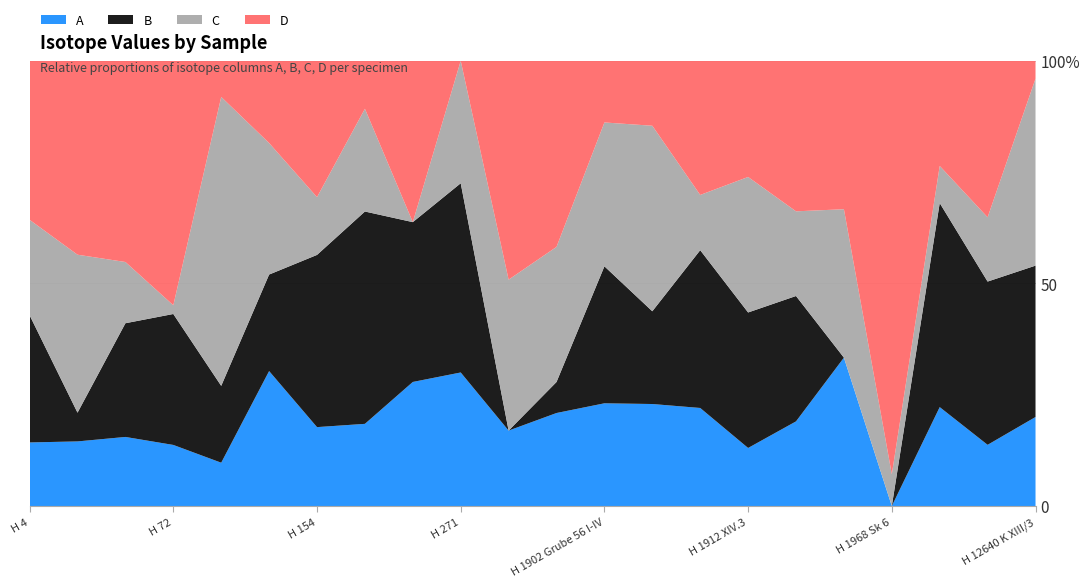

Reading right to left, extract all data points from this chart.

A: H 12640 K XIII/3=-19.8	H 12370 K IX/6=-19.9	H 12301 K I/1=-19.2	H 1968 Sk 6=-20.8	H 1968 Sk 4=-20.0	H 1936 DIV=-19.9	H 1912 XIV.3=-20.2	H 1912 XIII/3=-19.6	H 1904 III/1=-19.7	H 1902 Grube 56 I-IV=-19.3	H 275=-19.9	H 274=-19.8	H 271=-19.6	H 270=-19.8	H 269=-19.6	H 154=-19.7	H 106a=-20.0	H 105=-20.2	H 72=-20.1	H 66a=-20.0	H 17=-19.9	H 4=-20.2
B: H 12640 K XIII/3=11.7	H 12370 K IX/6=12.4	H 12301 K I/1=13.3	H 1968 Sk 6=10.0	H 1968 Sk 4=10.0	H 1936 DIV=11.3	H 1912 XIV.3=11.4	H 1912 XIII/3=12.0	H 1904 III/1=11.0	H 1902 Grube 56 I-IV=12.0	H 275=10.3	H 274=10.0	H 271=11.7	H 270=11.3	H 269=13.1	H 154=12.4	H 106a=10.6	H 105=11.1	H 72=11.5	H 66a=11.3	H 17=10.4	H 4=11.2
C: H 12640 K XIII/3=-13.5	H 12370 K IX/6=-14.7	H 12301 K I/1=-15.0	H 1968 Sk 6=-15.5	H 1968 Sk 4=-14.8	H 1936 DIV=-14.7	H 1912 XIV.3=-14.2	H 1912 XIII/3=-14.9	H 1904 III/1=-13.6	H 1902 Grube 56 I-IV=-13.5	H 275=-14.3	H 274=-13.6	H 271=-14.5	H 270=-15.6	H 269=-14.1	H 154=-14.8	H 106a=-14.8	H 105=-11.6	H 72=-15.5	H 66a=-14.9	H 17=-13.4	H 4=-14.7
D: H 12640 K XIII/3=-7.5	H 12370 K IX/6=-5.4	H 12301 K I/1=-6.0	H 1968 Sk 6=-6.4	H 1968 Sk 4=-6.9	H 1936 DIV=-6.1	H 1912 XIV.3=-6.5	H 1912 XIII/3=-6.0	H 1904 III/1=-7.0	H 1902 Grube 56 I-IV=-6.8	H 275=-5.9	H 274=-4.8	H 271=-7.7	H 270=-6.4	H 269=-7.0	H 154=-5.8	H 106a=-7.2	H 105=-7.2	H 72=-4.9	H 66a=-5.4	H 17=-5.0	H 4=-6.2